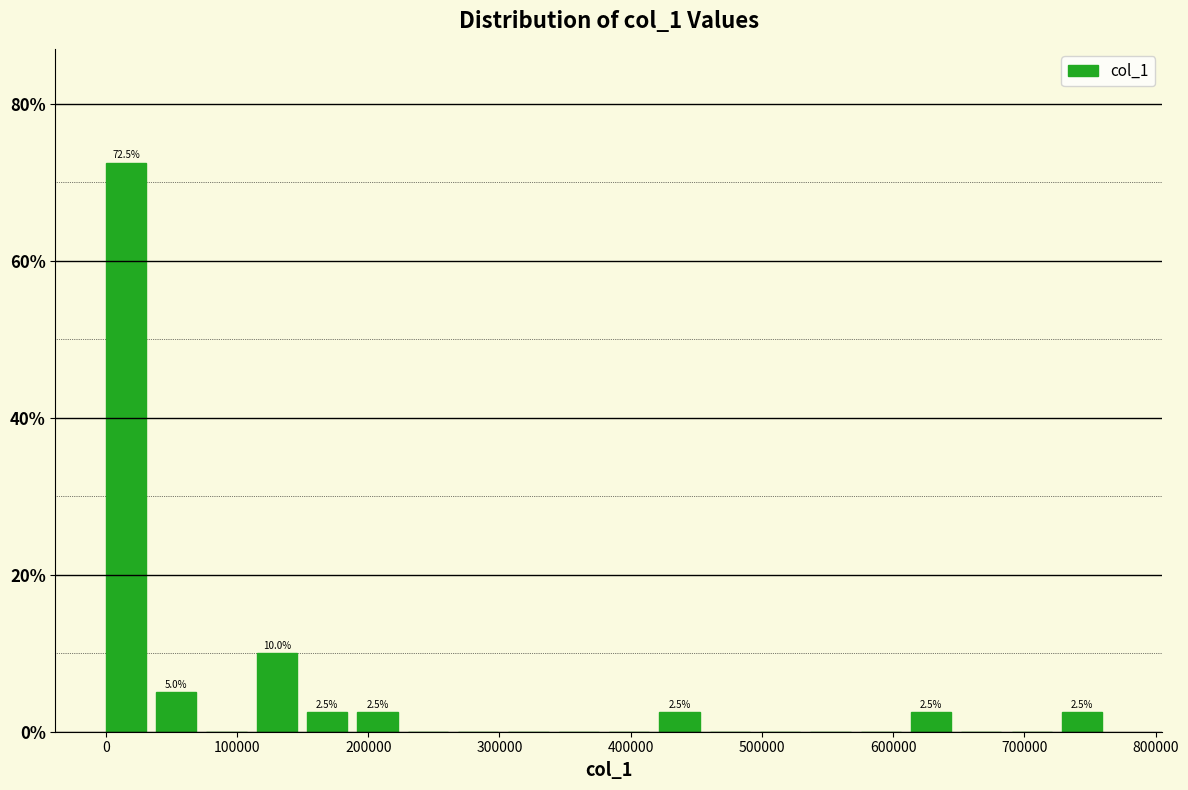

Around what value on the x-axis is the tallest bar? Give the approximate position of its centre, as read against the axis.

20000